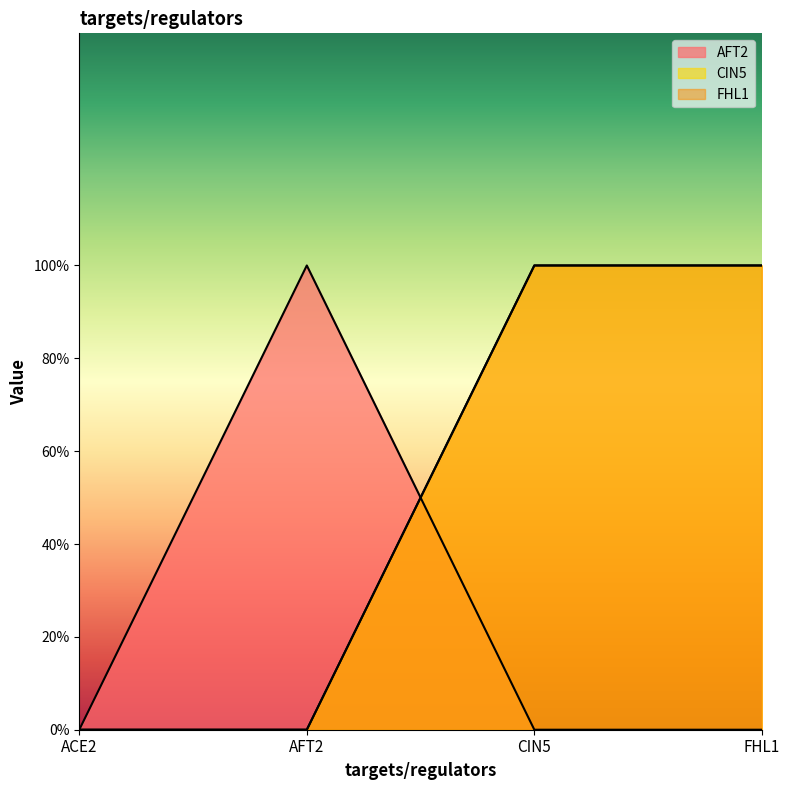

How many CIN5 values are between 0 and 1?

4